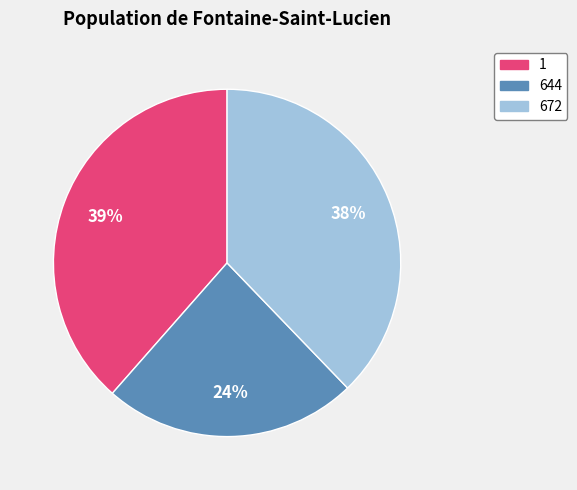

Approximately how many times larger is the value at 672 compared to 644?

1.6